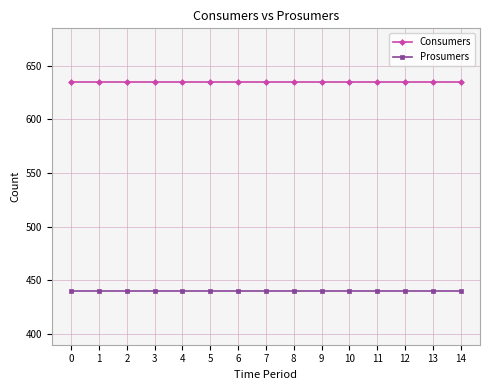

How many lines are shown in the chart?

2